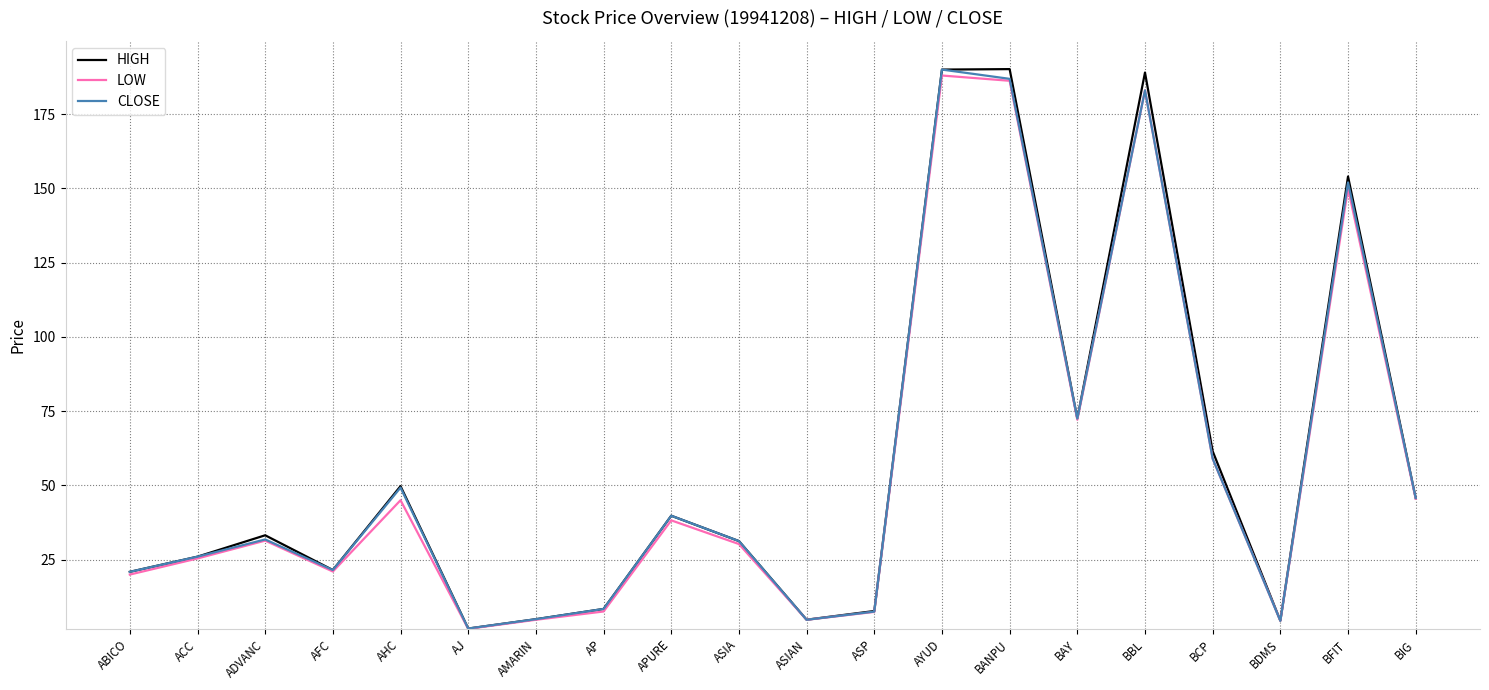

Where is the first local maximum for HIGH?

ADVANC